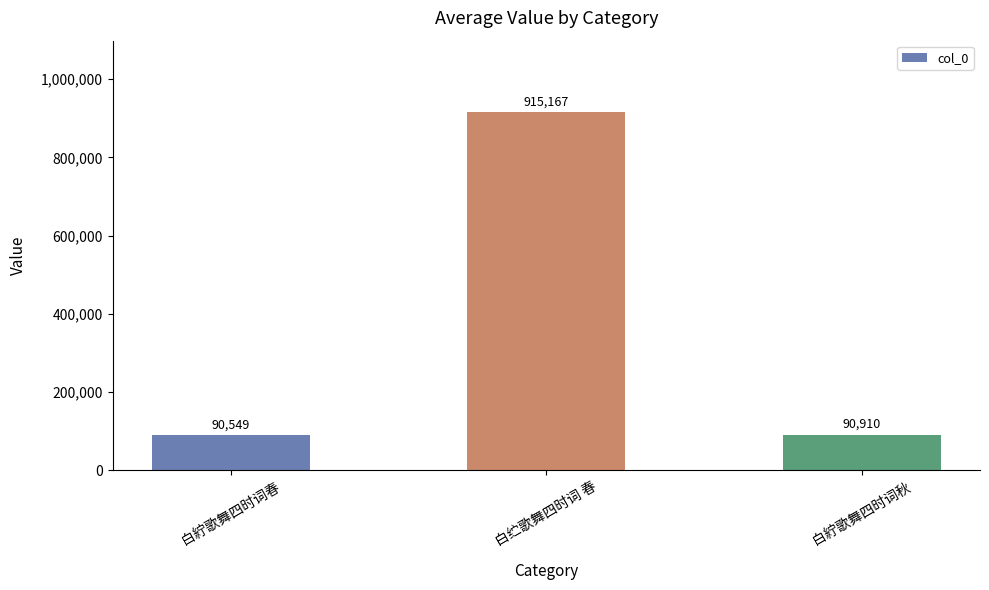

Does the chart contain stacked bars?

No